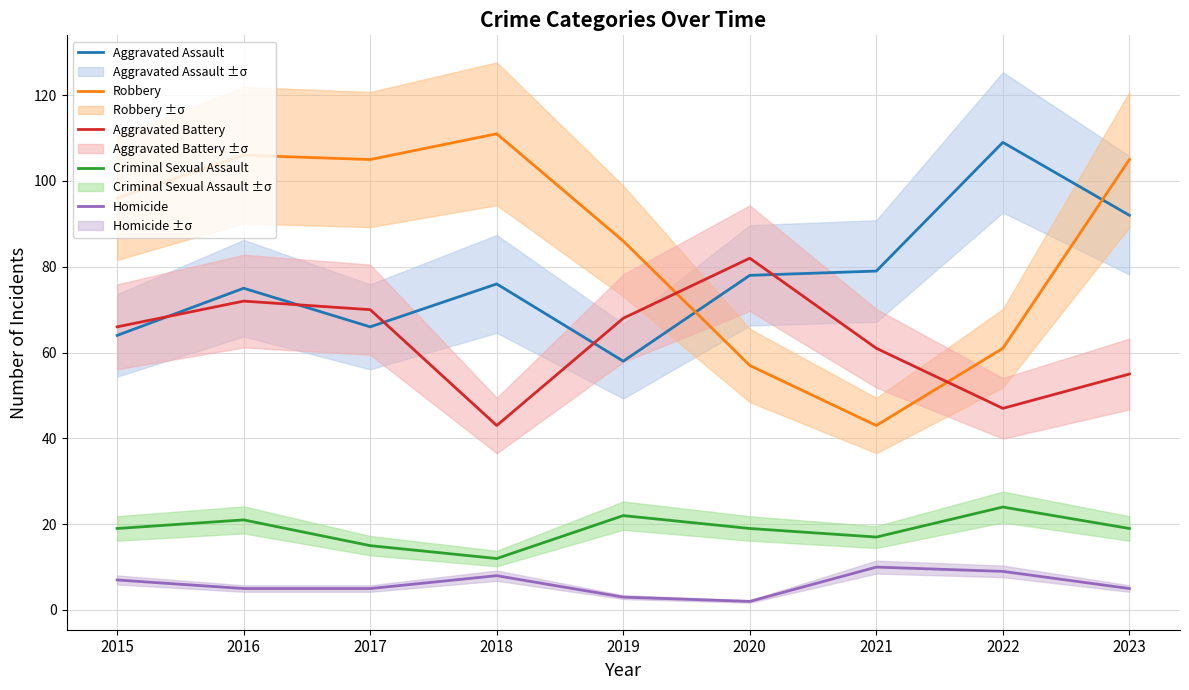

What is the sum of all Homicide values?

54